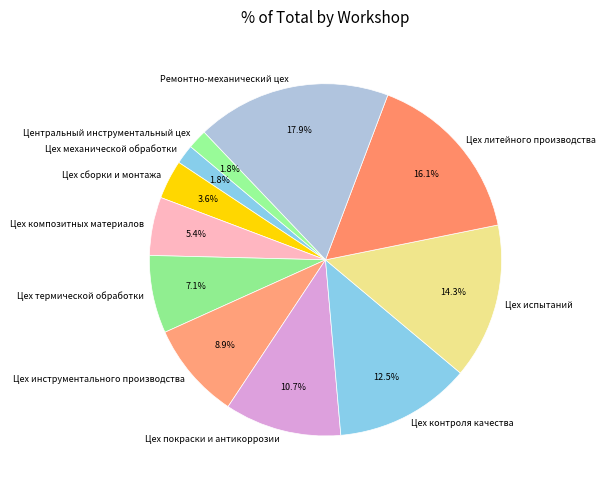

What is the ratio of the value at Цех механической обработки to the value at Цех инструментального производства?

0.2